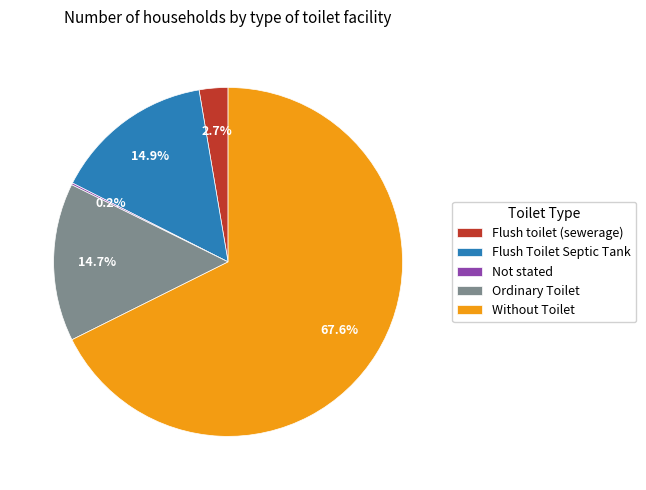

What percentage is NOT represented by Flush Toilet Septic Tank?

85.1%